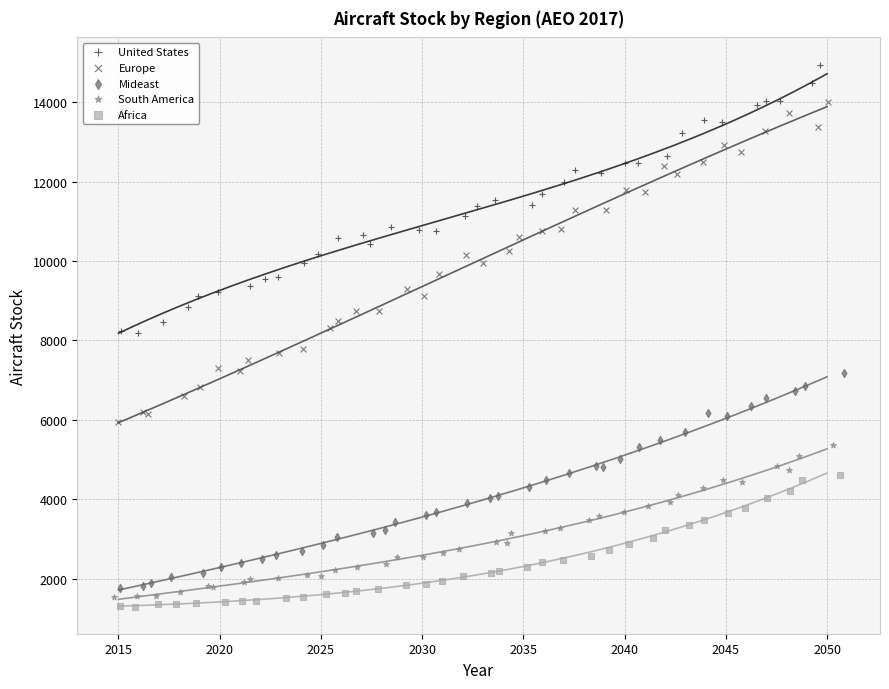

Which series has the widest spread of Y values?

Europe